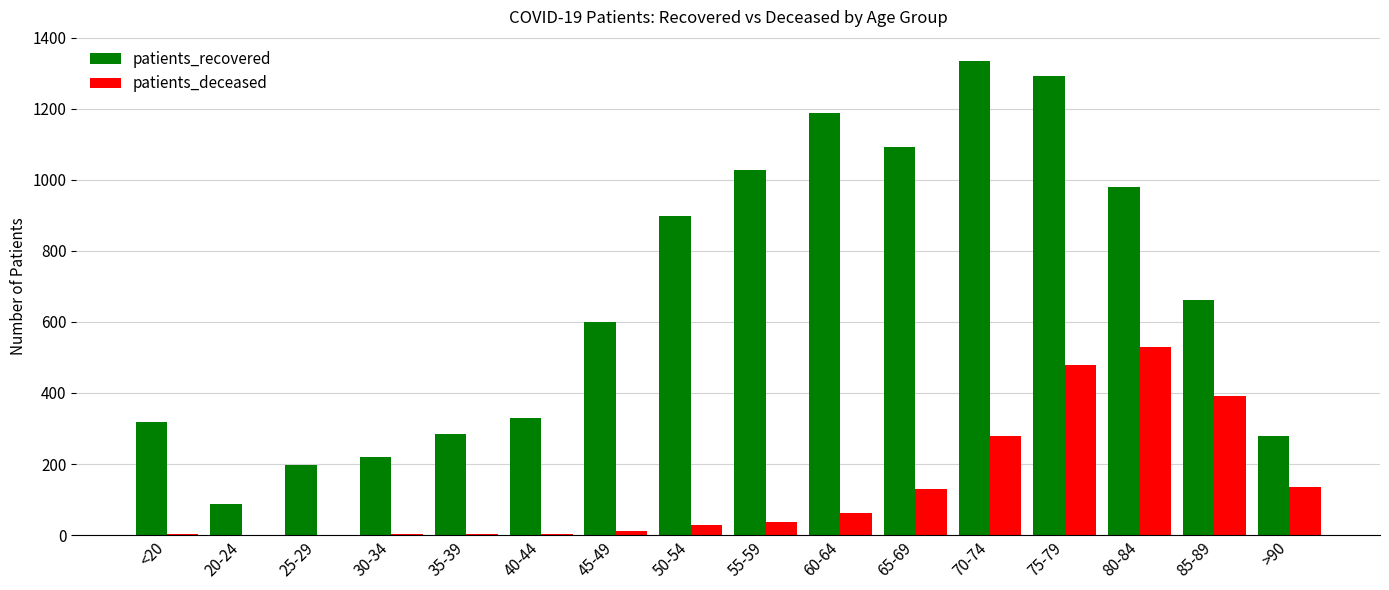

The value of patients_recovered at 75-79 is 1292. True or false?

True